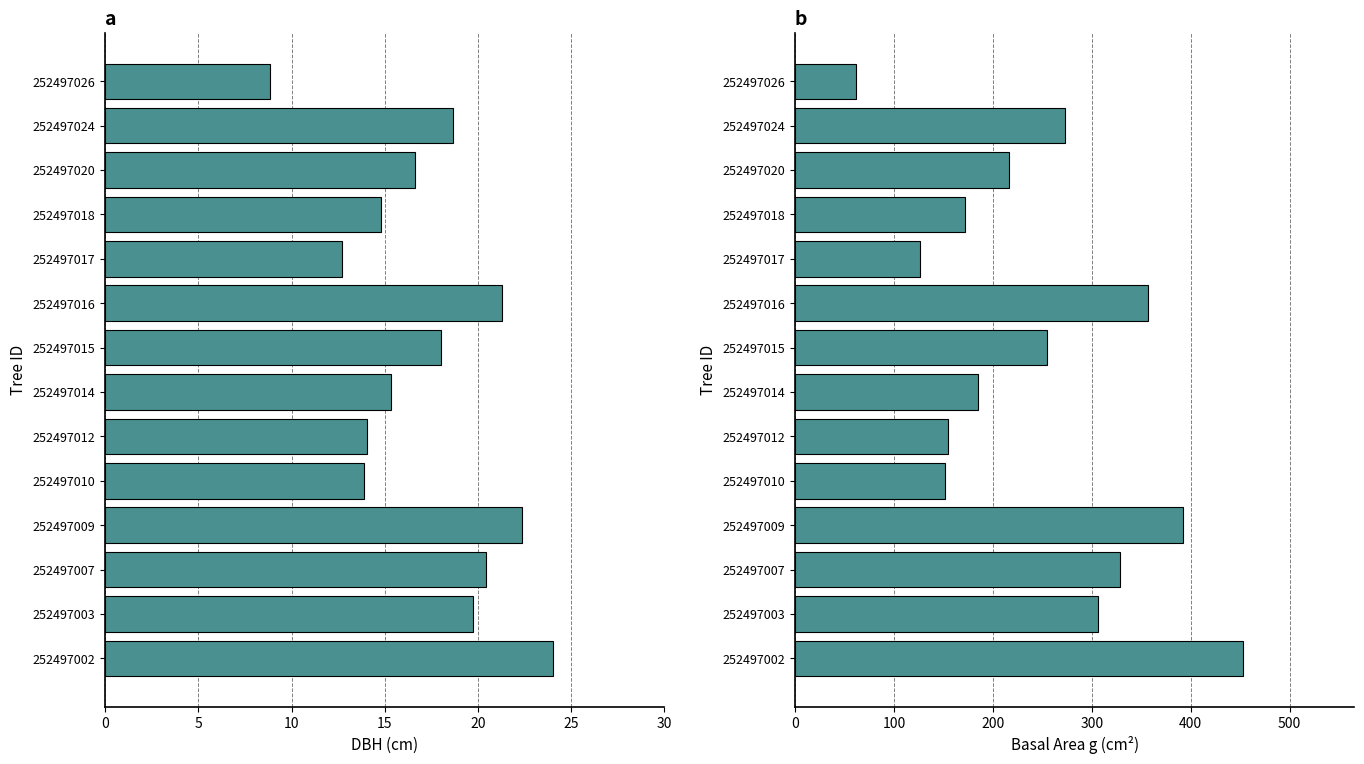

Reading left to right, transcribe all the data shown in this chart.

dbh: 24.0	19.8	20.4	22.4	13.9	14.1	15.3	18.0	21.3	12.7	14.8	16.6	18.6	8.8
g: 452.4	306.4	328.5	392.3	151.8	155.0	185.1	254.5	356.3	126.7	172.0	216.4	273.2	61.5